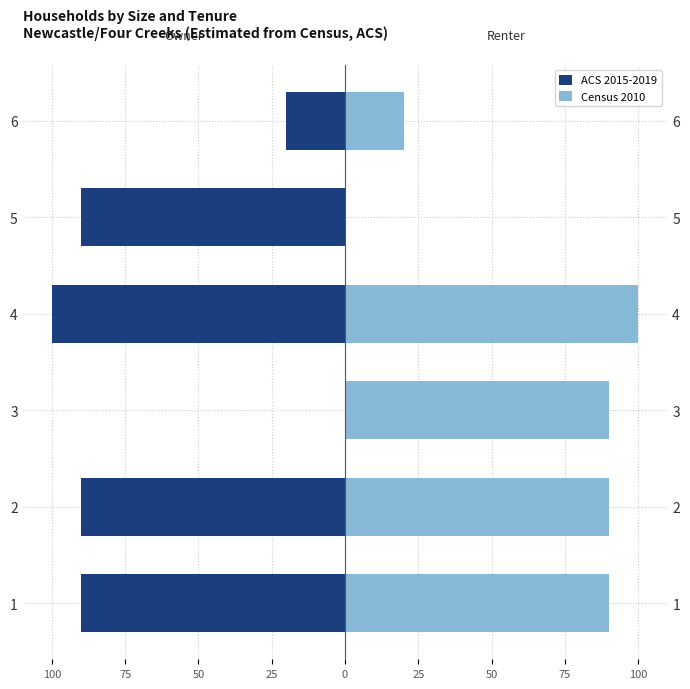

How many bars are there in total?

12